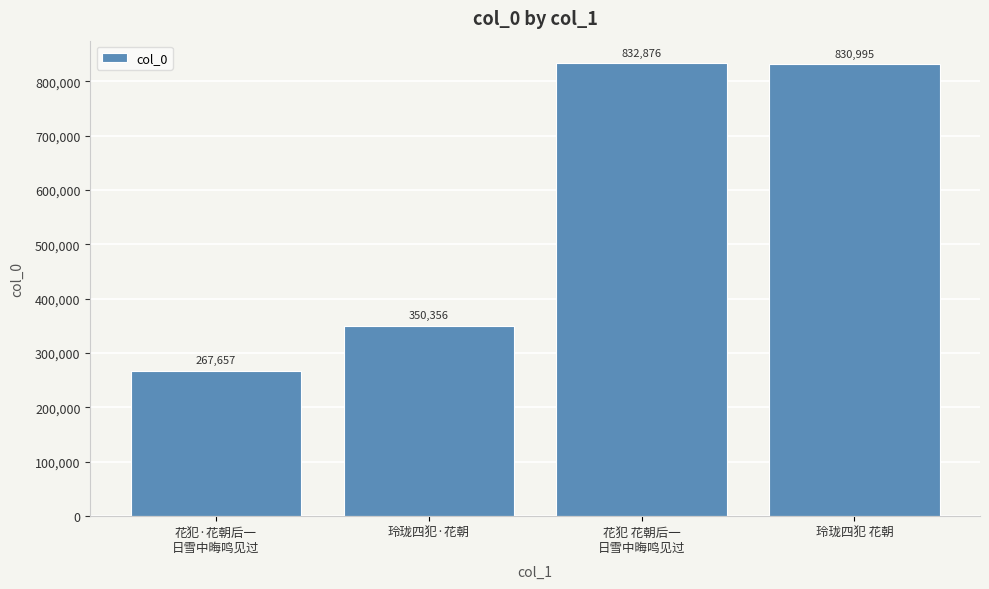

Where does the data first go above 830995?

花犯 花朝后一
日雪中晦鸣见过